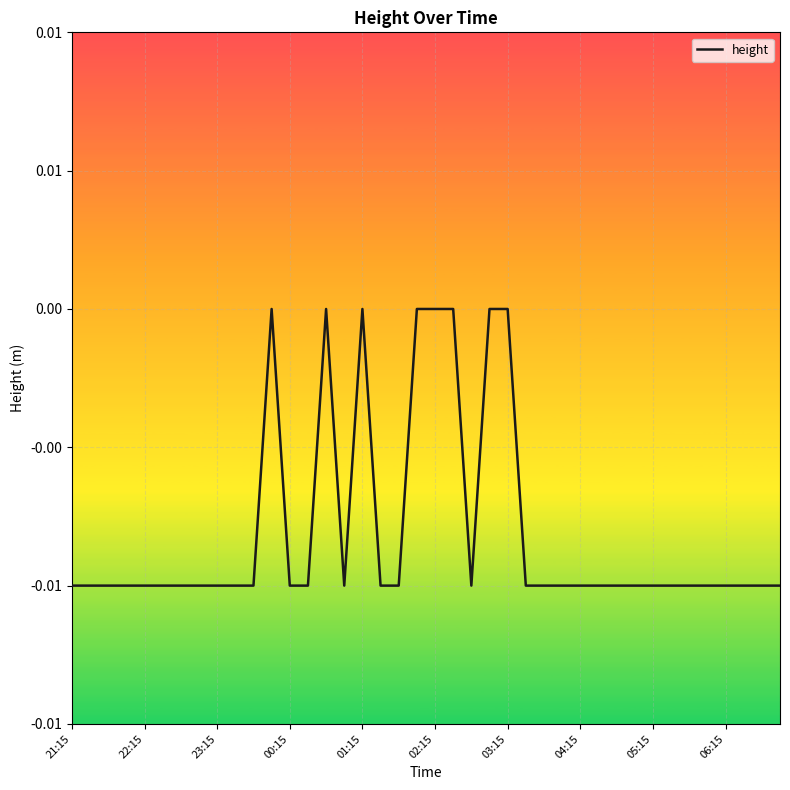

Does the chart display data point markers on the line(s)?

No